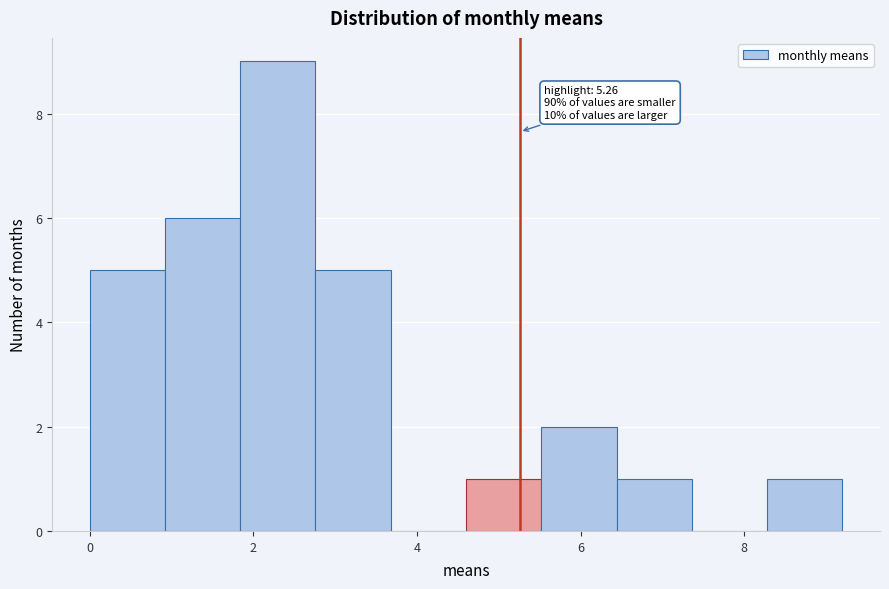

Which range on the x-axis has the tallest bar?

1.8 to 2.8